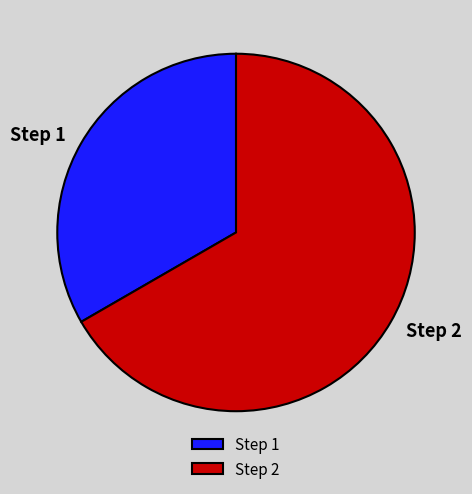

Approximately how many times larger is the value at Step 1 compared to Step 2?

0.5